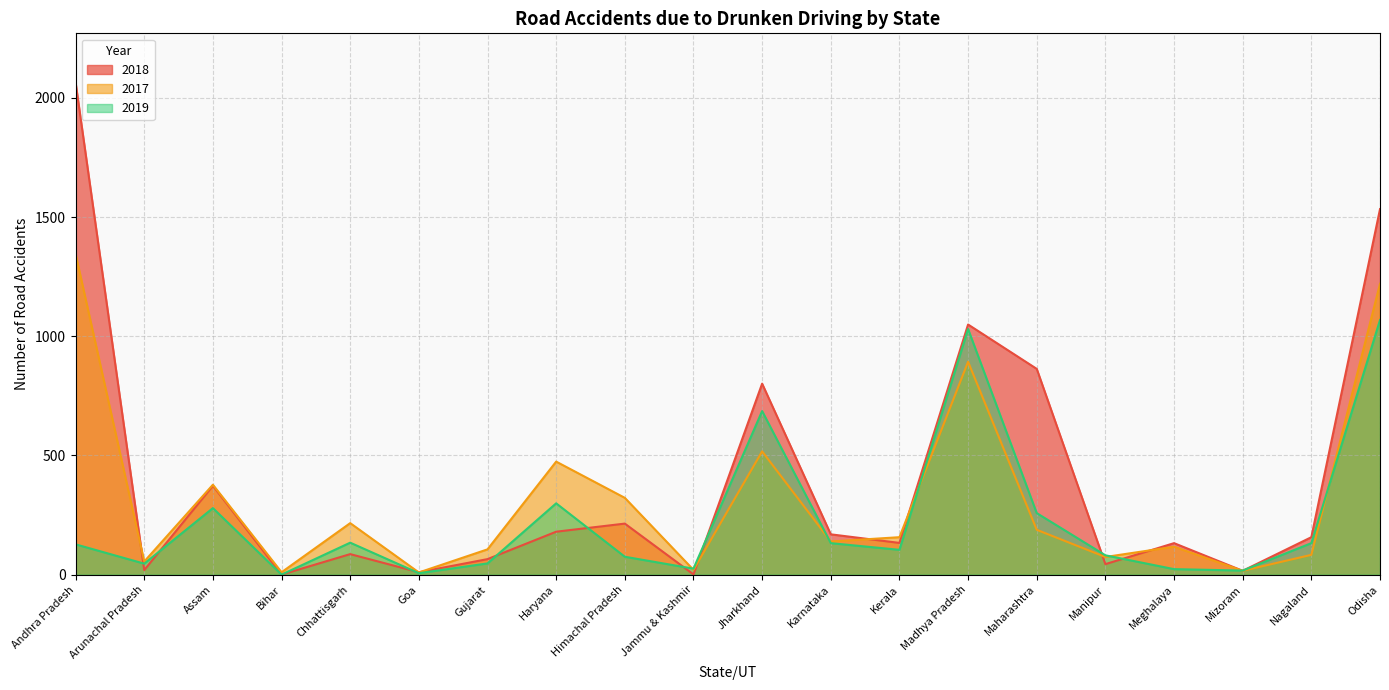

What position from the right is Himachal Pradesh?

12